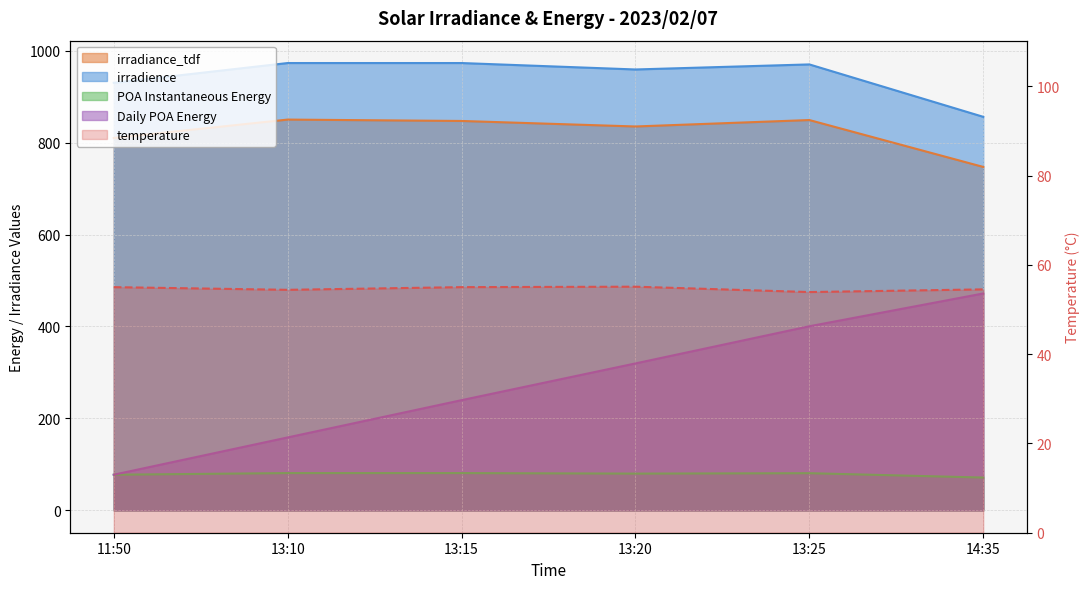

The temperature series shows 55.0 at 13:15. True or false?

True